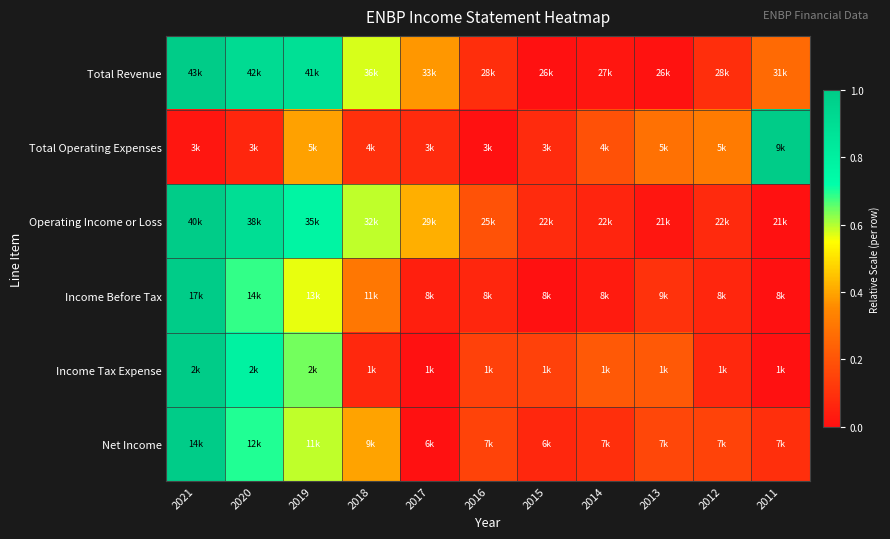

Reading left to right, extract all data points from this chart.

Total Revenue: 2021=1.0	2020=0.9	2019=0.9	2018=0.6	2017=0.4	2016=0.1	2015=0.0	2014=0.0	2013=0.0	2012=0.1	2011=0.3
Total Operating Expenses: 2021=0.0	2020=0.1	2019=0.4	2018=0.1	2017=0.1	2016=0.0	2015=0.1	2014=0.2	2013=0.3	2012=0.3	2011=1.0
Operating Income or Loss: 2021=1.0	2020=0.9	2019=0.8	2018=0.6	2017=0.4	2016=0.2	2015=0.1	2014=0.1	2013=0.0	2012=0.1	2011=0.0
Income Before Tax: 2021=1.0	2020=0.7	2019=0.6	2018=0.3	2017=0.0	2016=0.1	2015=0.0	2014=0.0	2013=0.1	2012=0.1	2011=0.0
Income Tax Expense: 2021=1.0	2020=0.8	2019=0.6	2018=0.1	2017=0.0	2016=0.1	2015=0.1	2014=0.2	2013=0.2	2012=0.1	2011=0.0
Net Income: 2021=1.0	2020=0.7	2019=0.6	2018=0.4	2017=0.0	2016=0.2	2015=0.1	2014=0.1	2013=0.2	2012=0.2	2011=0.1